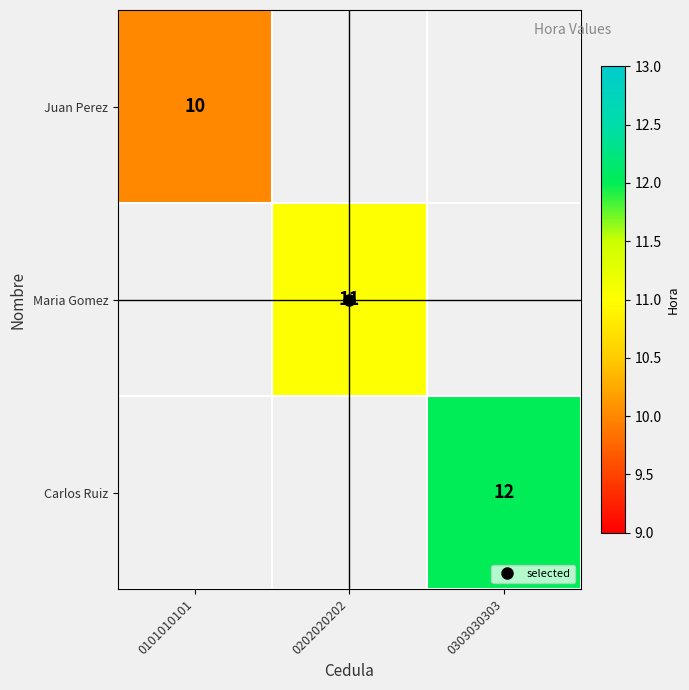

At how many categories does at least one series exceed 11?

1